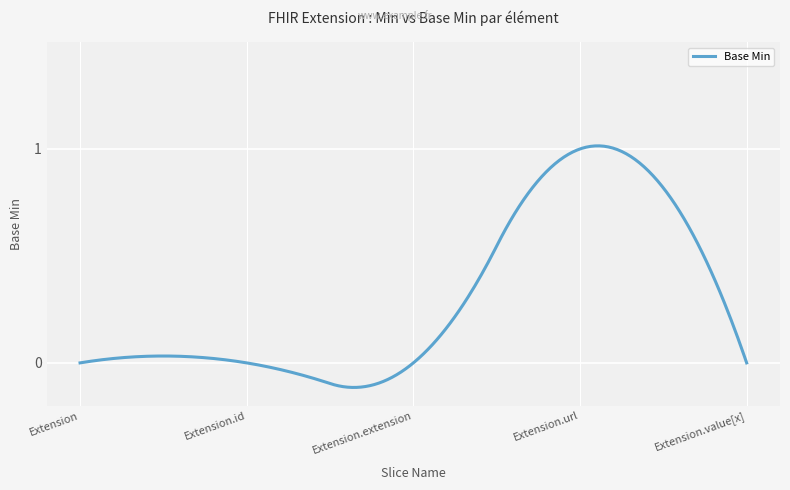

Reading right to left, what are all the values shown in this chart?

Extension.value[x]=0	Extension.url=1	Extension.extension=0	Extension.id=0	Extension=0